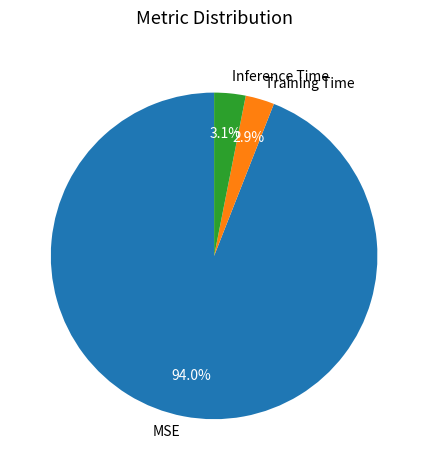

Which has a higher value, Inference Time or MSE?

MSE